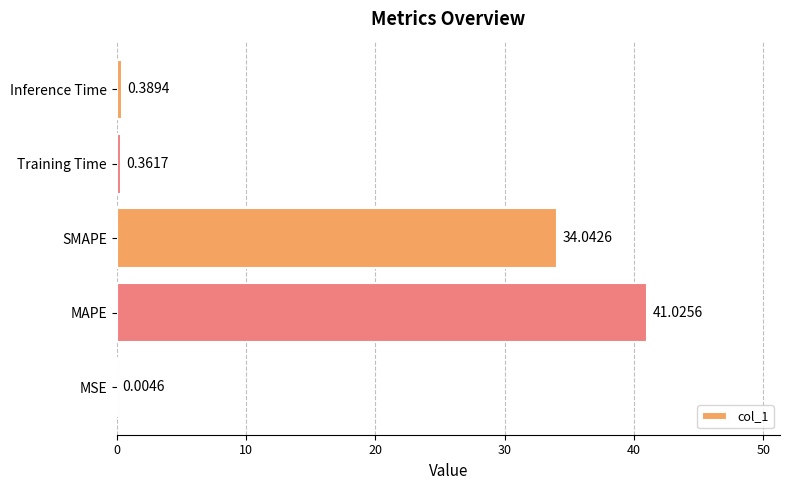

Are the bars horizontal?

Yes